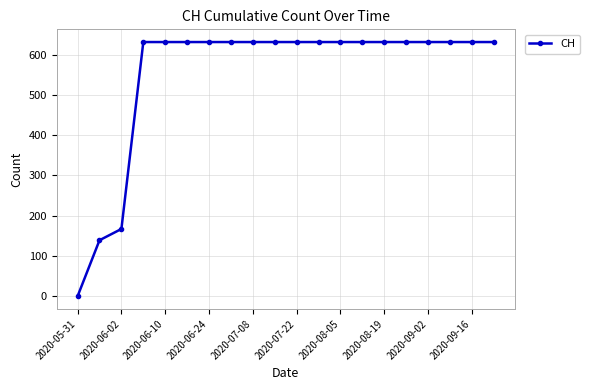

What is the average value?

552